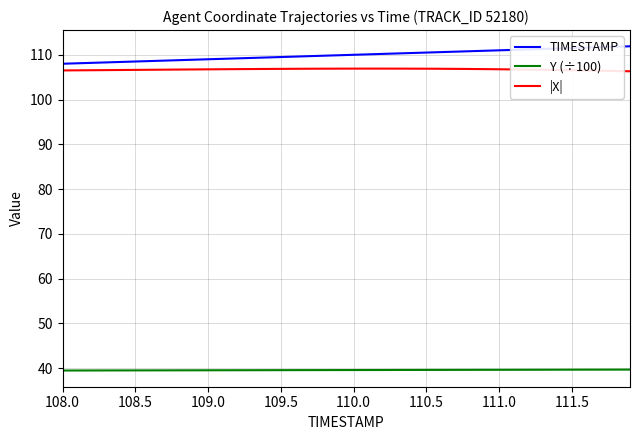

Which series has the largest total across all categories?

TIMESTAMP